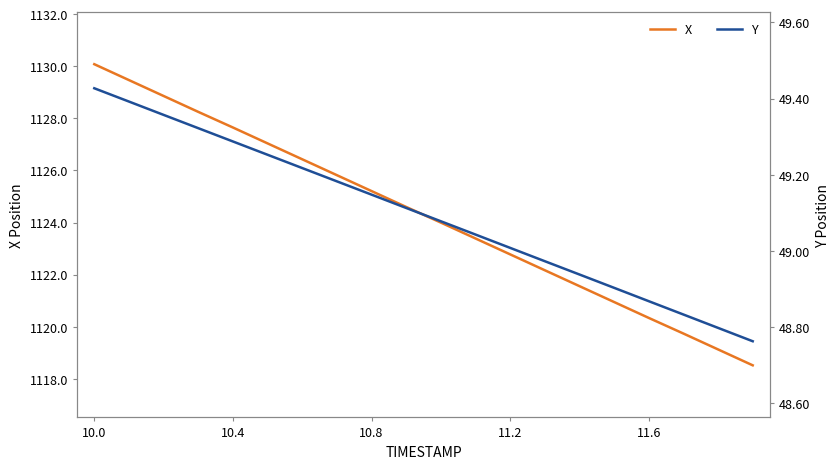

What is the value of the Y point at the 4th from the left?

49.3